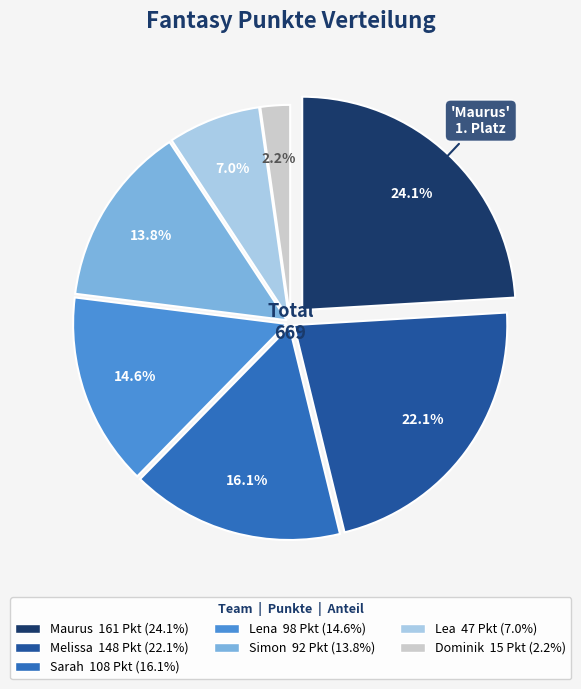

Rank the categories by value from highest to lowest.

Maurus, Melissa, Sarah, Lena, Simon, Lea, Dominik